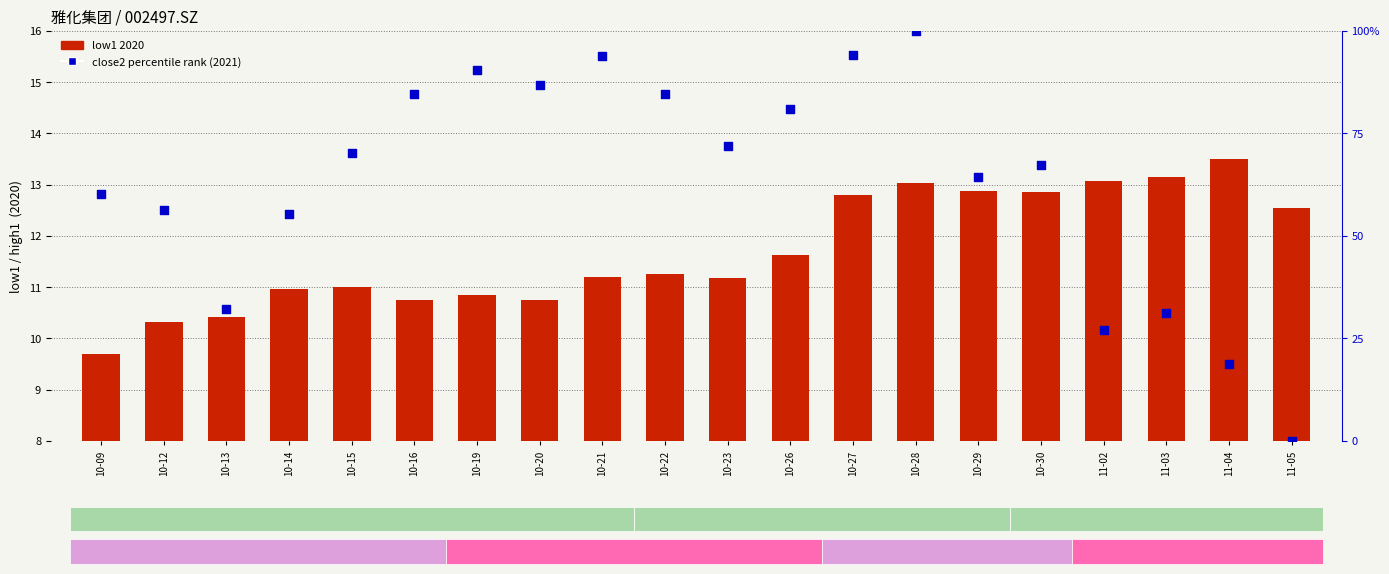

Which series has the largest Y range (max minus min)?

close2 percentile rank